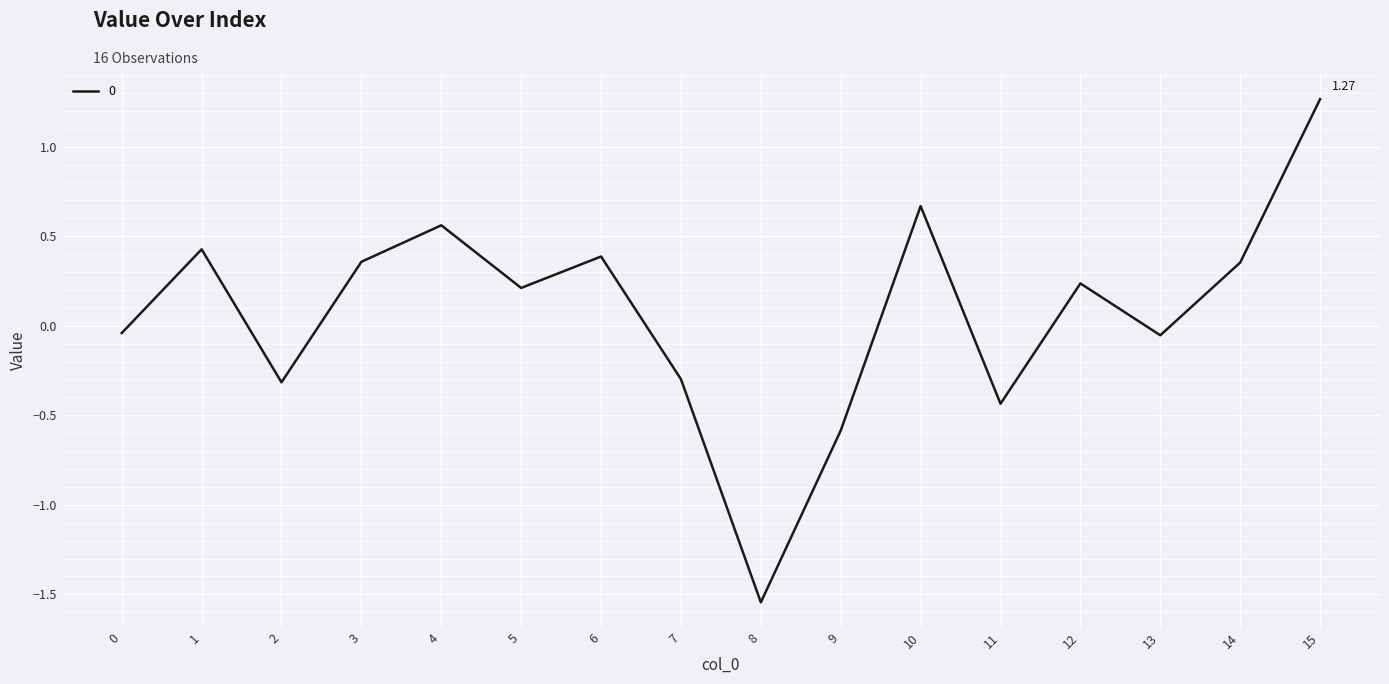

What is the sum of the values at 14 and 9?

-0.2